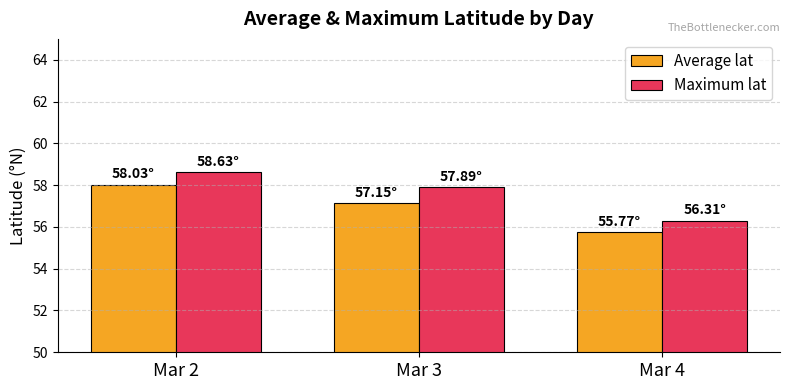

At how many categories does at least one series exceed 57?

2